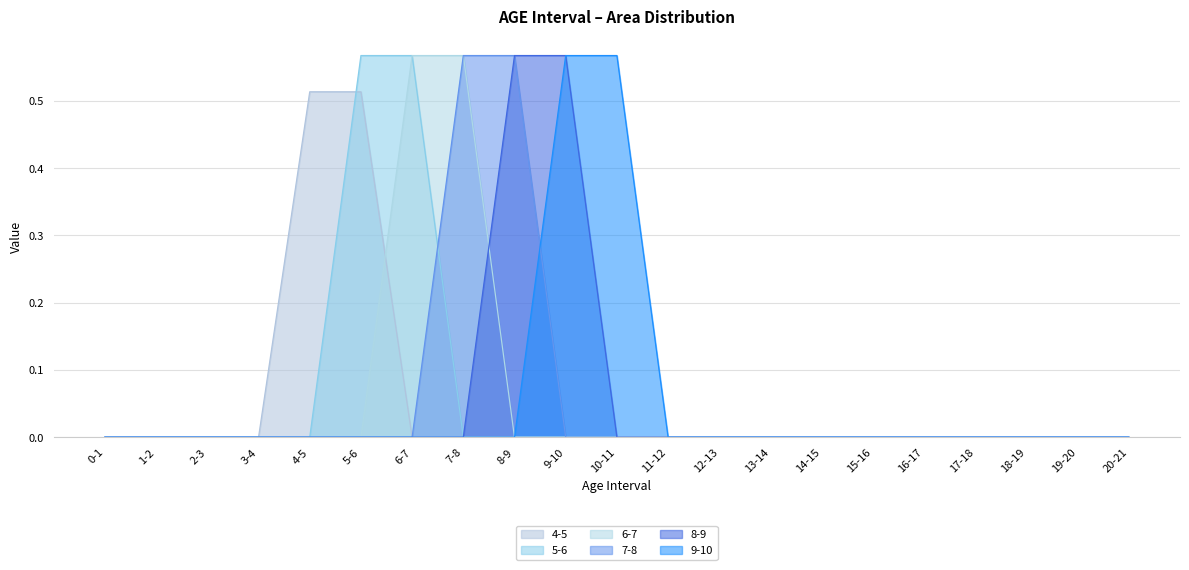

List the labels in order of 5-6 value, largest first.

5-6, 6-7, 0-1, 1-2, 2-3, 3-4, 4-5, 7-8, 8-9, 9-10, 10-11, 11-12, 12-13, 13-14, 14-15, 15-16, 16-17, 17-18, 18-19, 19-20, 20-21